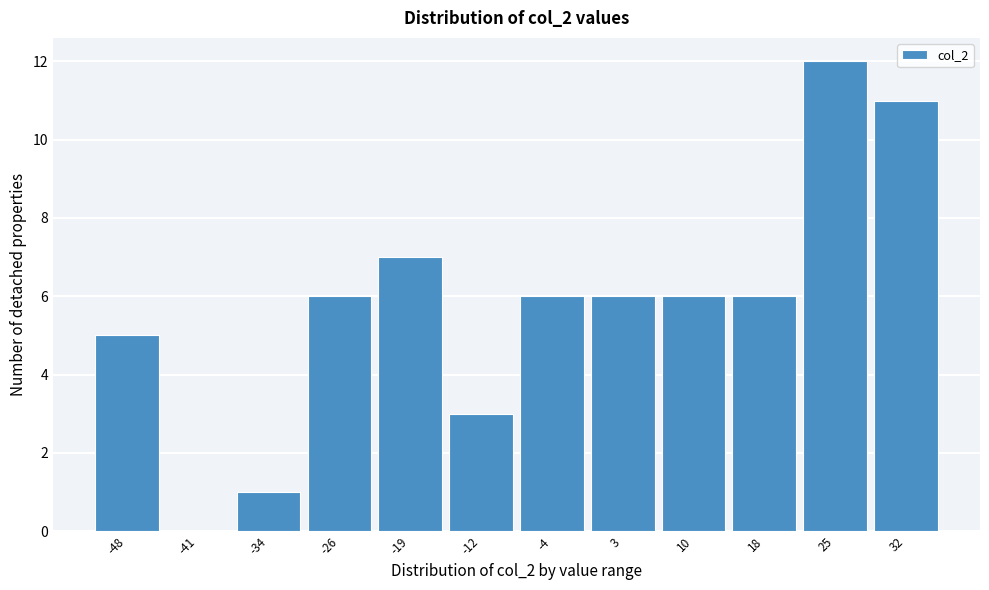

Reading left to right, transcribe this chart: for each bar, give the range it covers on the x-axis and its height. Neither the bar edges nor the heights are printed on the chart, so give them approximately, as read against the axes.

-52 to -45: 5
-45 to -37: 0
-37 to -30: 1
-30 to -23: 6
-23 to -15: 7
-15 to -8: 3
-8 to -1: 6
-1 to 7: 6
7 to 14: 6
14 to 21: 6
21 to 29: 12
29 to 36: 11